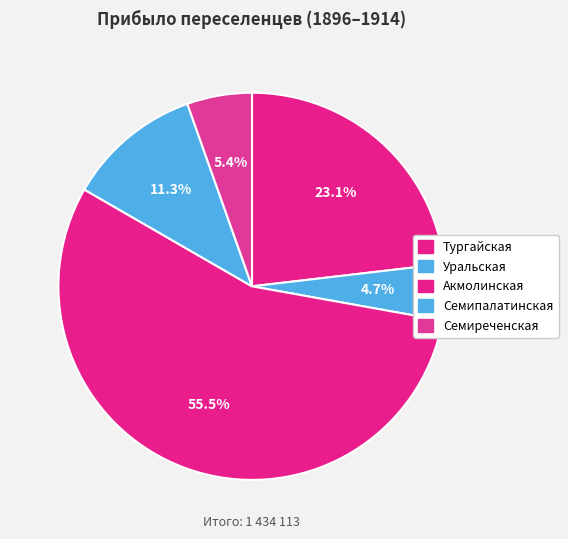

Rank the categories by value from lowest to highest.

Уральская, Семиреченская, Семипалатинская, Тургайская, Акмолинская